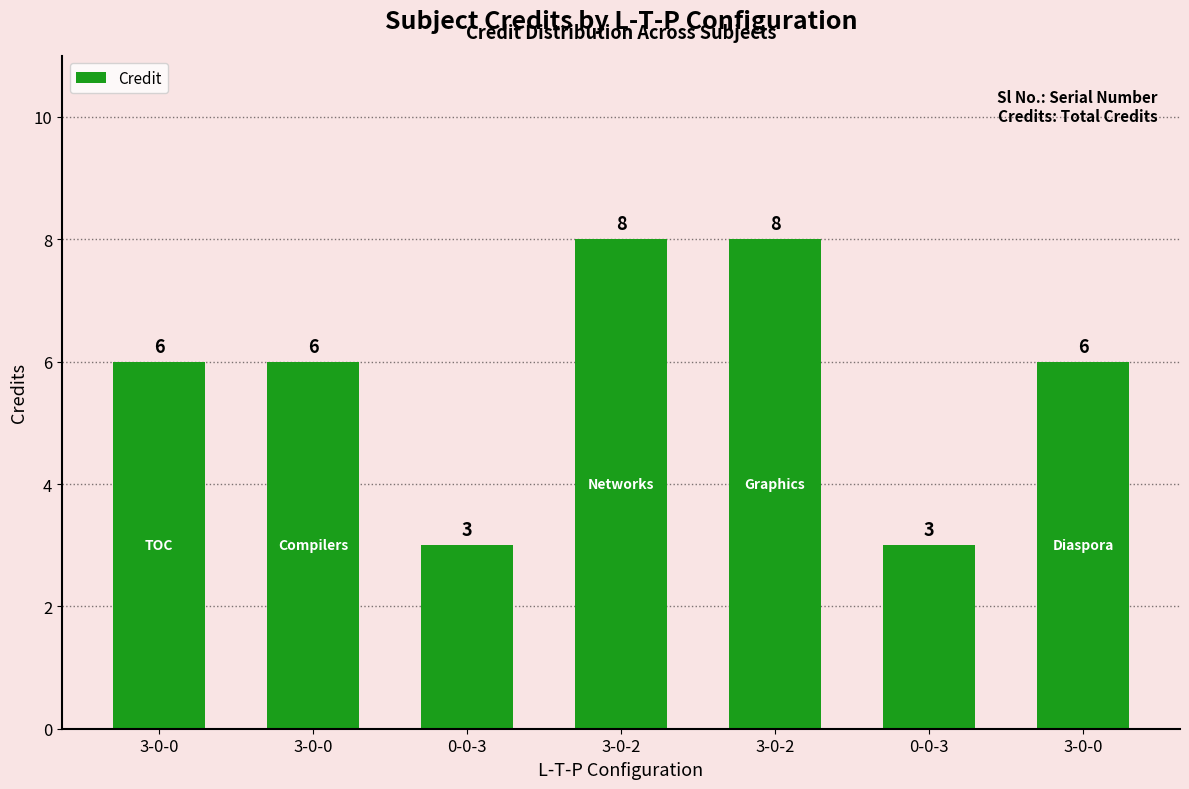

Rank the categories by value from lowest to highest.

0-0-3, 0-0-3, 3-0-0, 3-0-0, 3-0-0, 3-0-2, 3-0-2